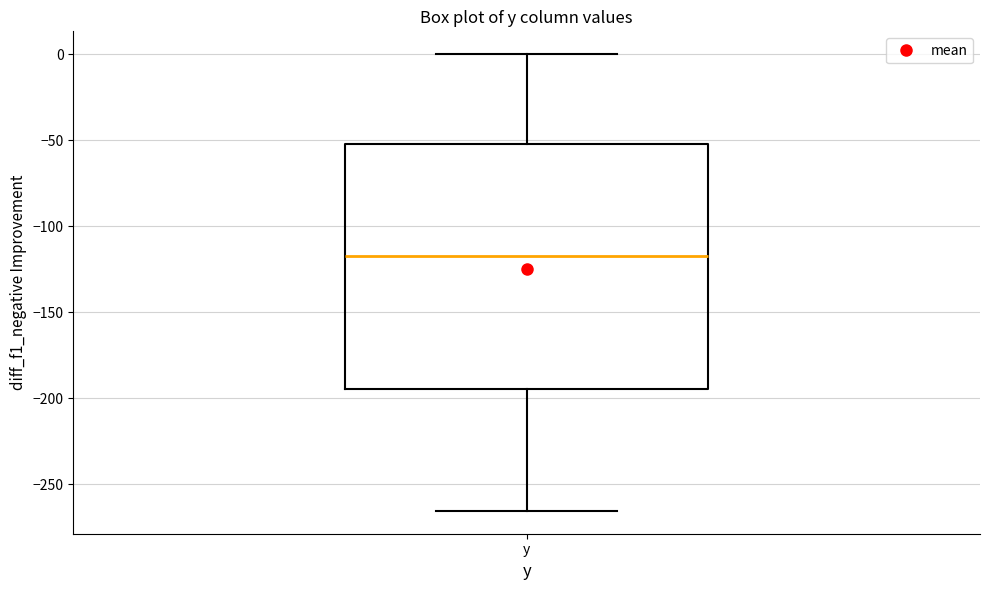

Where does the lower whisker of the box for y end on the y-axis? The values are not printed on the chart, so give them approximately, as read against the axis.

-265